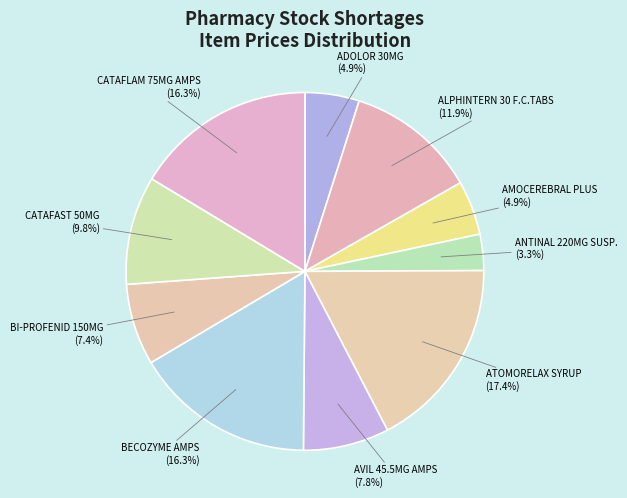

How much of the chart is everything except CATAFLAM 75MG AMPS?

83.7%